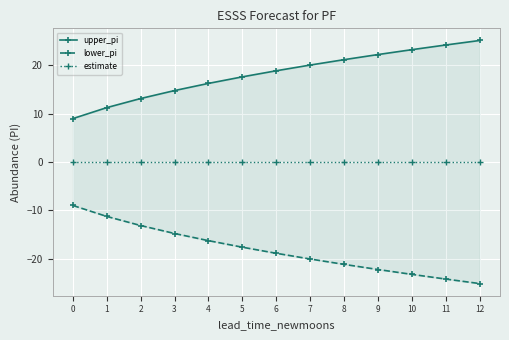

Reading left to right, transcribe all the data shown in this chart.

upper_pi: 0=9.0	1=11.3	2=13.2	3=14.8	4=16.3	5=17.6	6=18.9	7=20.1	8=21.2	9=22.2	10=23.3	11=24.2	12=25.1
lower_pi: 0=-9.0	1=-11.2	2=-13.1	3=-14.8	4=-16.3	5=-17.6	6=-18.9	7=-20.0	8=-21.2	9=-22.2	10=-23.2	11=-24.2	12=-25.1
estimate: 0=0.0	1=0.0	2=0.0	3=0.0	4=0.0	5=0.0	6=0.0	7=0.0	8=0.0	9=0.0	10=0.0	11=0.0	12=0.0